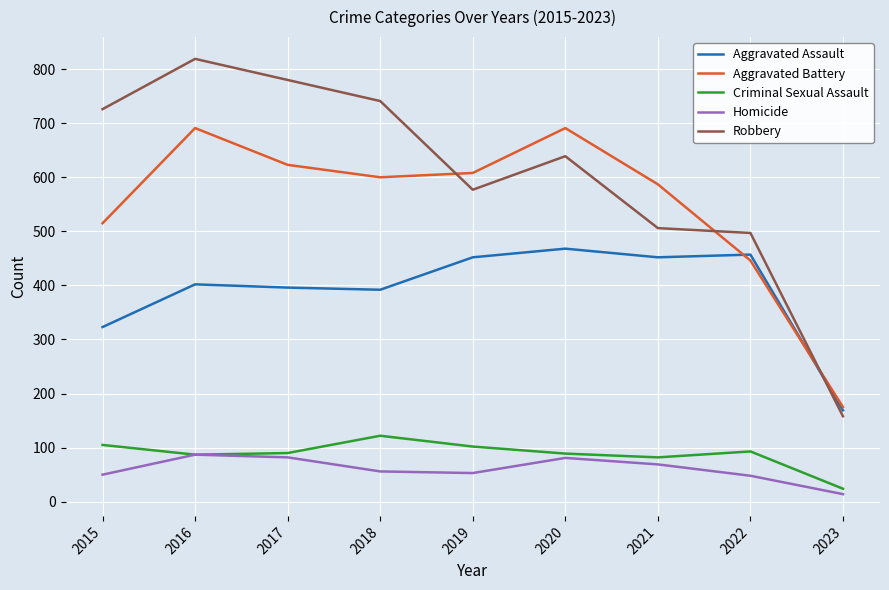

What is the total value across all series at 2021?

1696